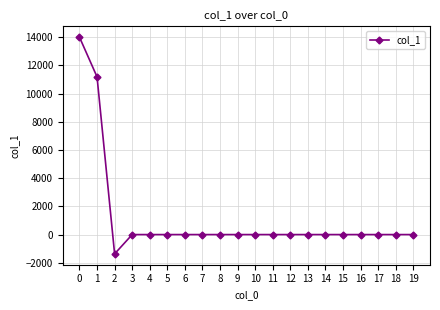

What is the value of the 2nd point from the left?

11190.4